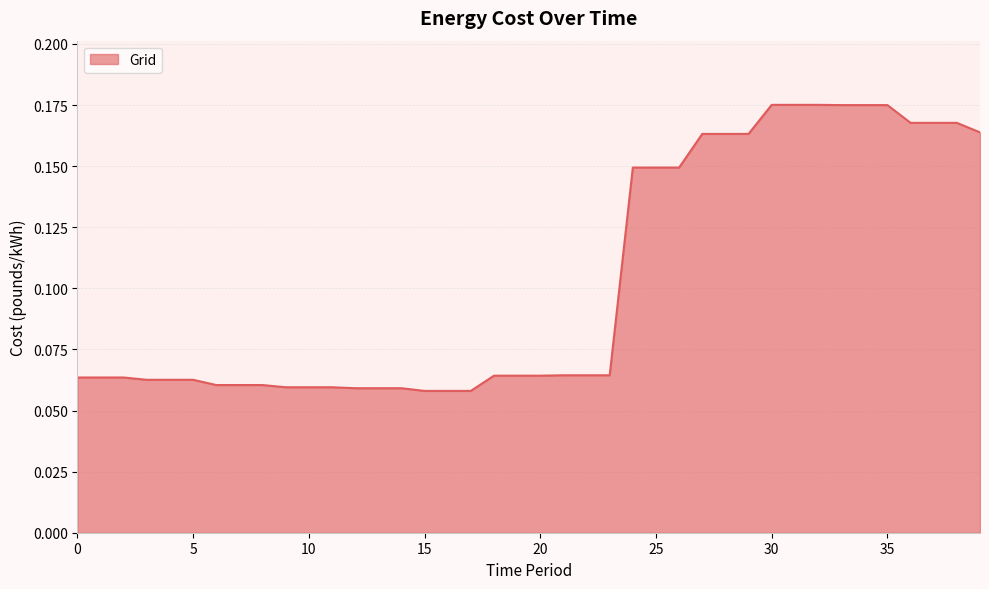

Rank the categories by value from lowest to highest.

15, 16, 17, 12, 13, 14, 9, 10, 11, 6, 7, 8, 3, 4, 5, 0, 1, 2, 18, 19, 20, 21, 22, 23, 24, 25, 26, 27, 28, 29, 39, 36, 37, 38, 33, 34, 35, 30, 31, 32